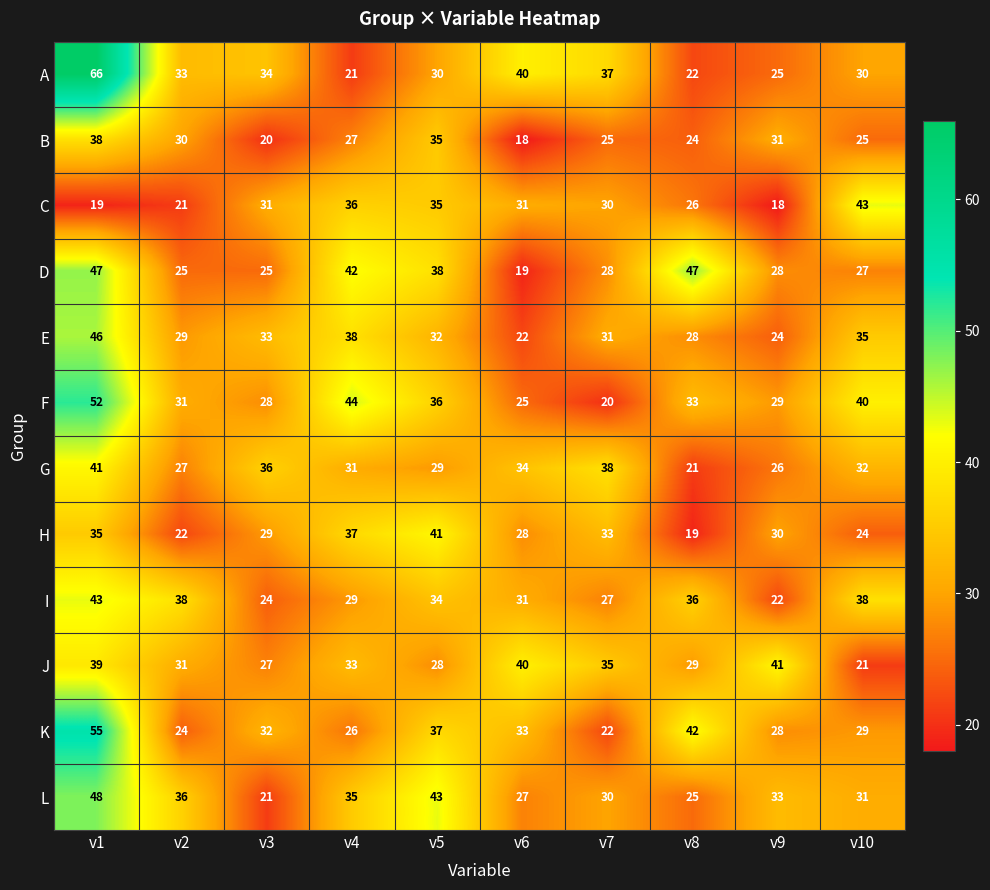

What is the approximate value of E at v10, to the nearest 10?

40